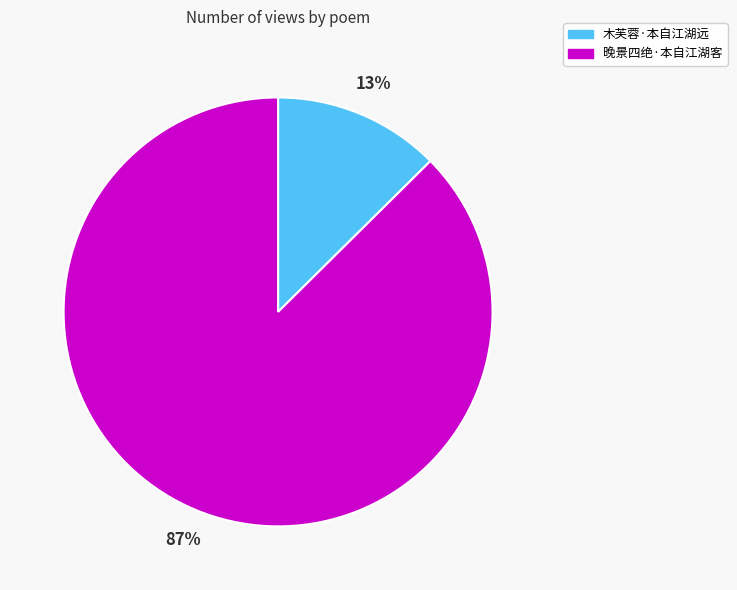

Count the number of slices in the pie.

2